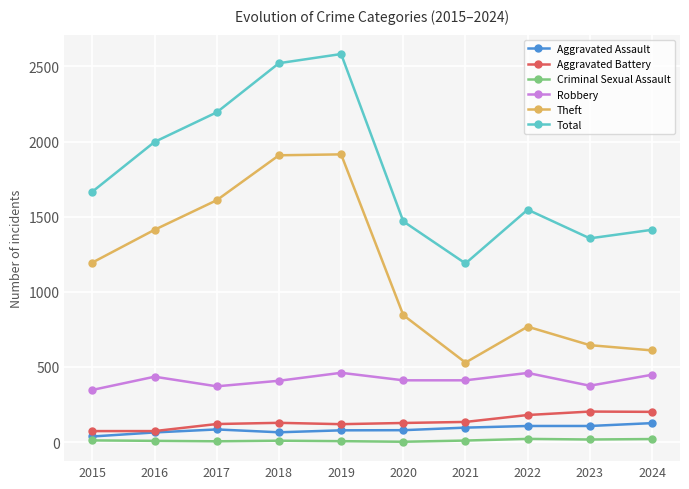

What are all the series names shown in the legend?

Aggravated Assault, Aggravated Battery, Criminal Sexual Assault, Robbery, Theft, Total